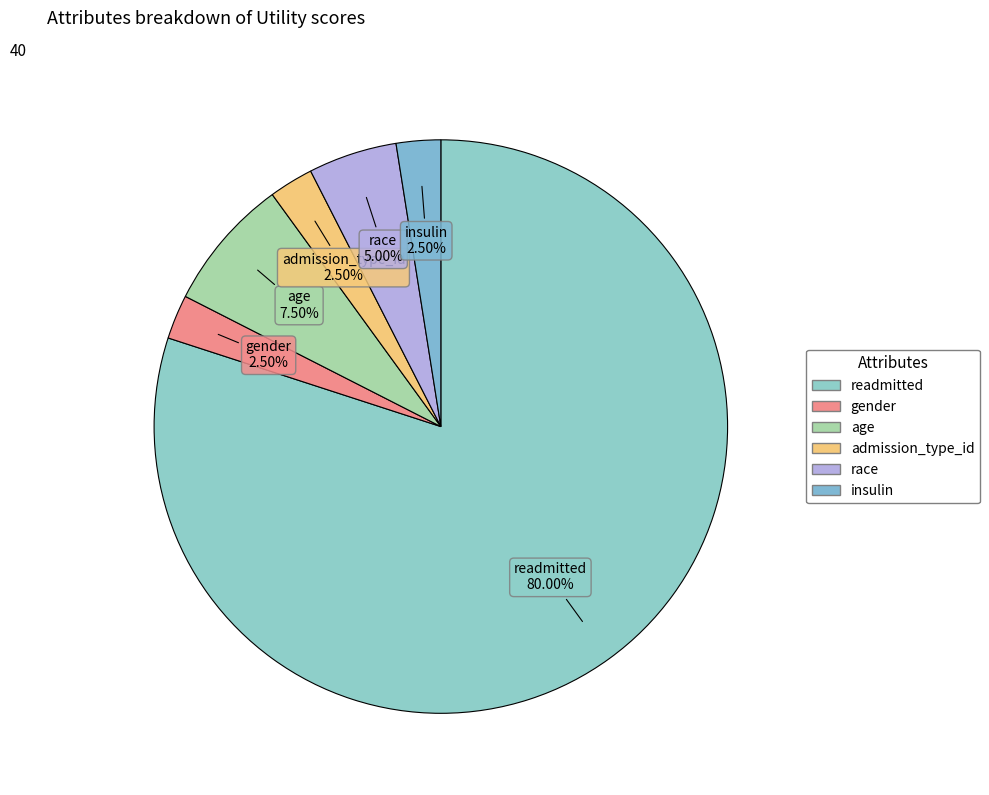

Count the number of slices in the pie.

6